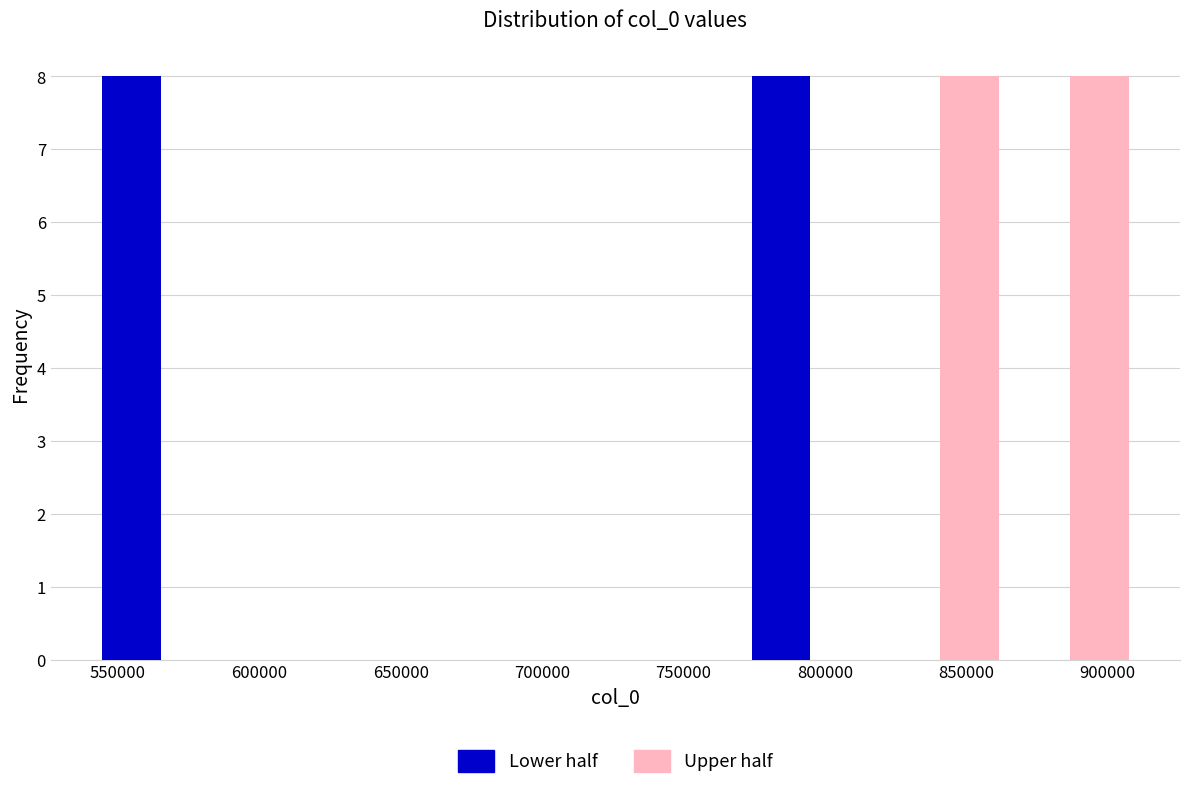

Reading left to right, transcribe this chart: for each range on the x-axis, give the height of each series' bar. Neither the bar edges nor the heights are printed on the chart, so give them approximately, as read against the axes.

540000 to 590000: Lower half=8	Upper half=0
590000 to 635000: Lower half=0	Upper half=0
635000 to 680000: Lower half=0	Upper half=0
680000 to 725000: Lower half=0	Upper half=0
725000 to 770000: Lower half=0	Upper half=0
770000 to 820000: Lower half=8	Upper half=0
820000 to 865000: Lower half=0	Upper half=8
865000 to 910000: Lower half=0	Upper half=8